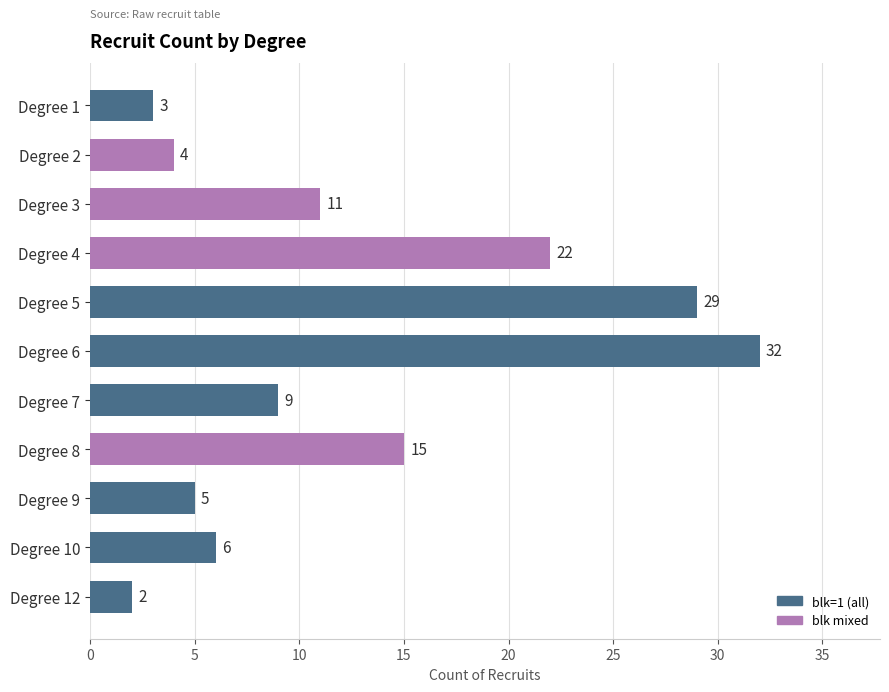

What is the change in value from Degree 3 to Degree 8?

+4